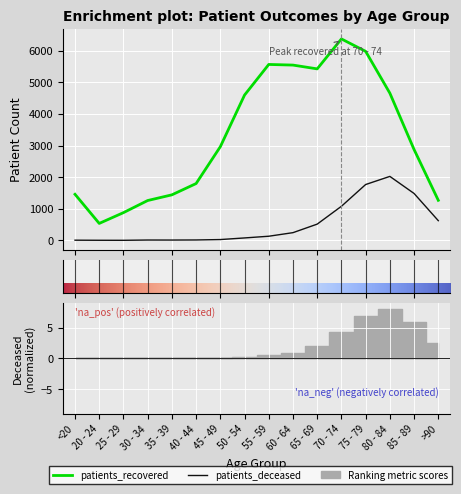

What are all the series names shown in the legend?

patients_recovered, patients_deceased